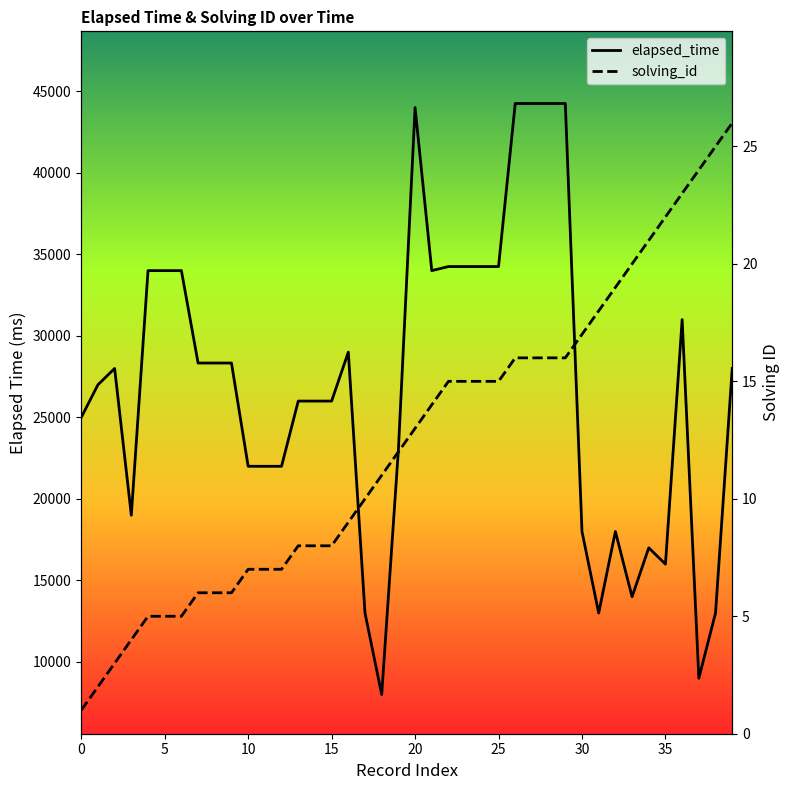

What is the approximate value of solving_id at 30?

17